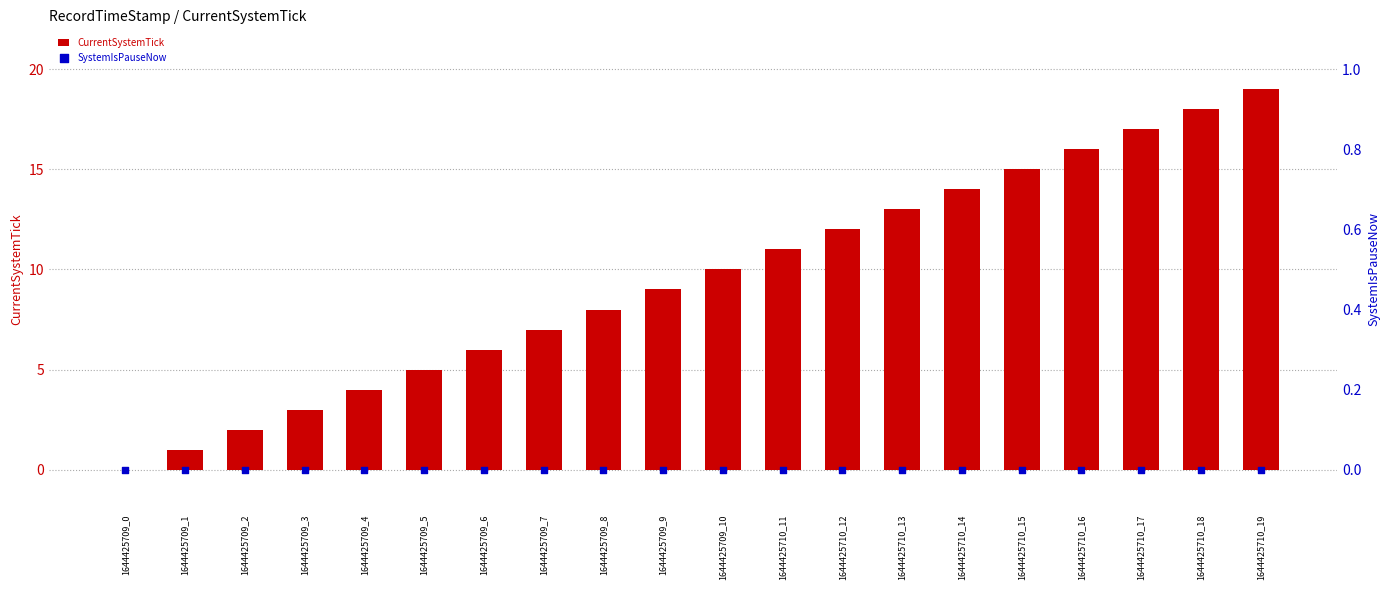

At how many categories does at least one series exceed 15?

4